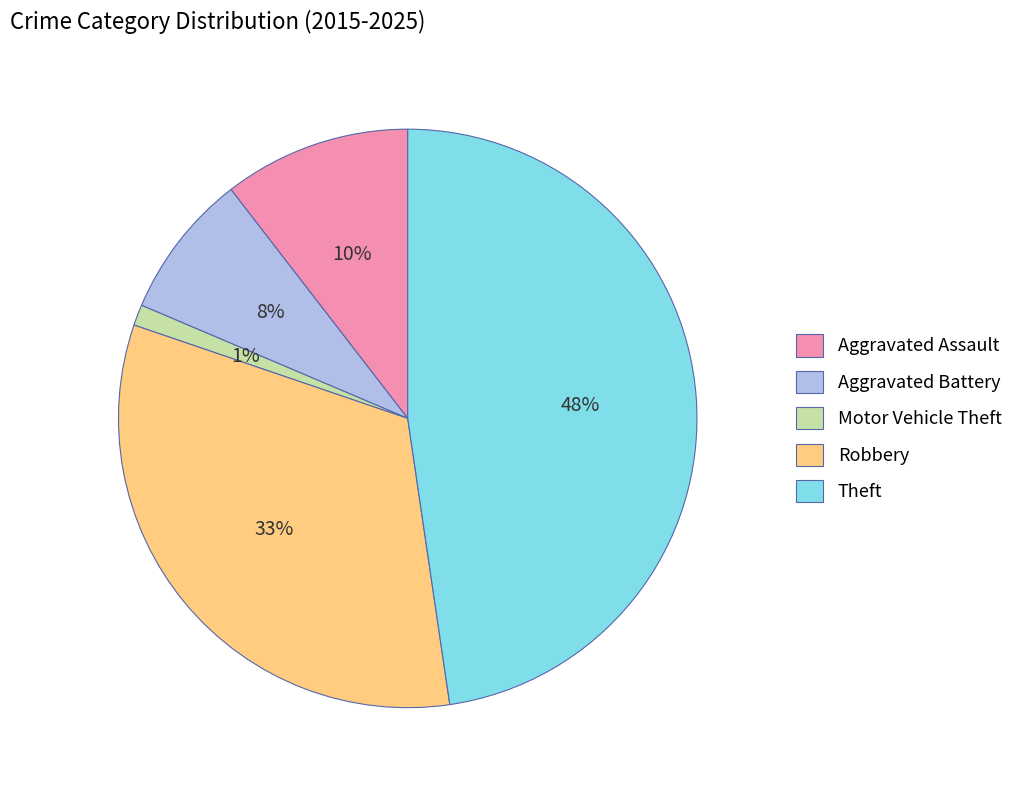

Count the number of slices in the pie.

5